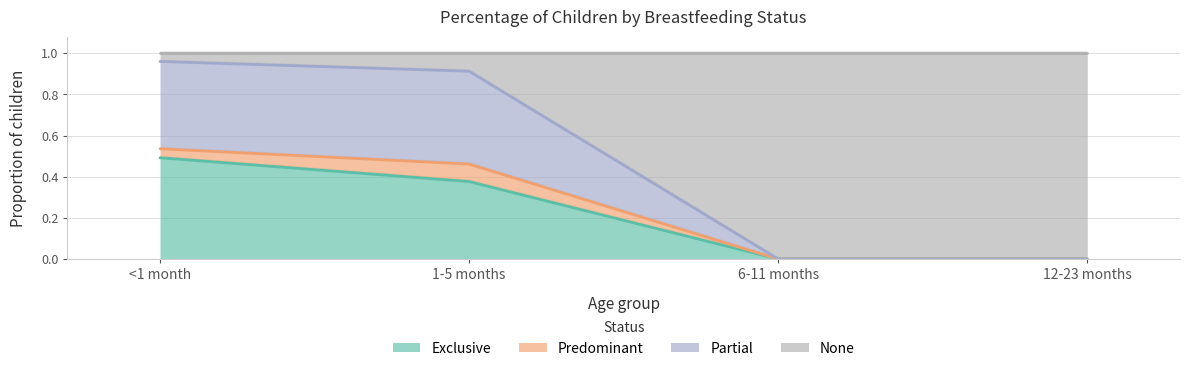

What is the average value of the Exclusive series?

0.2